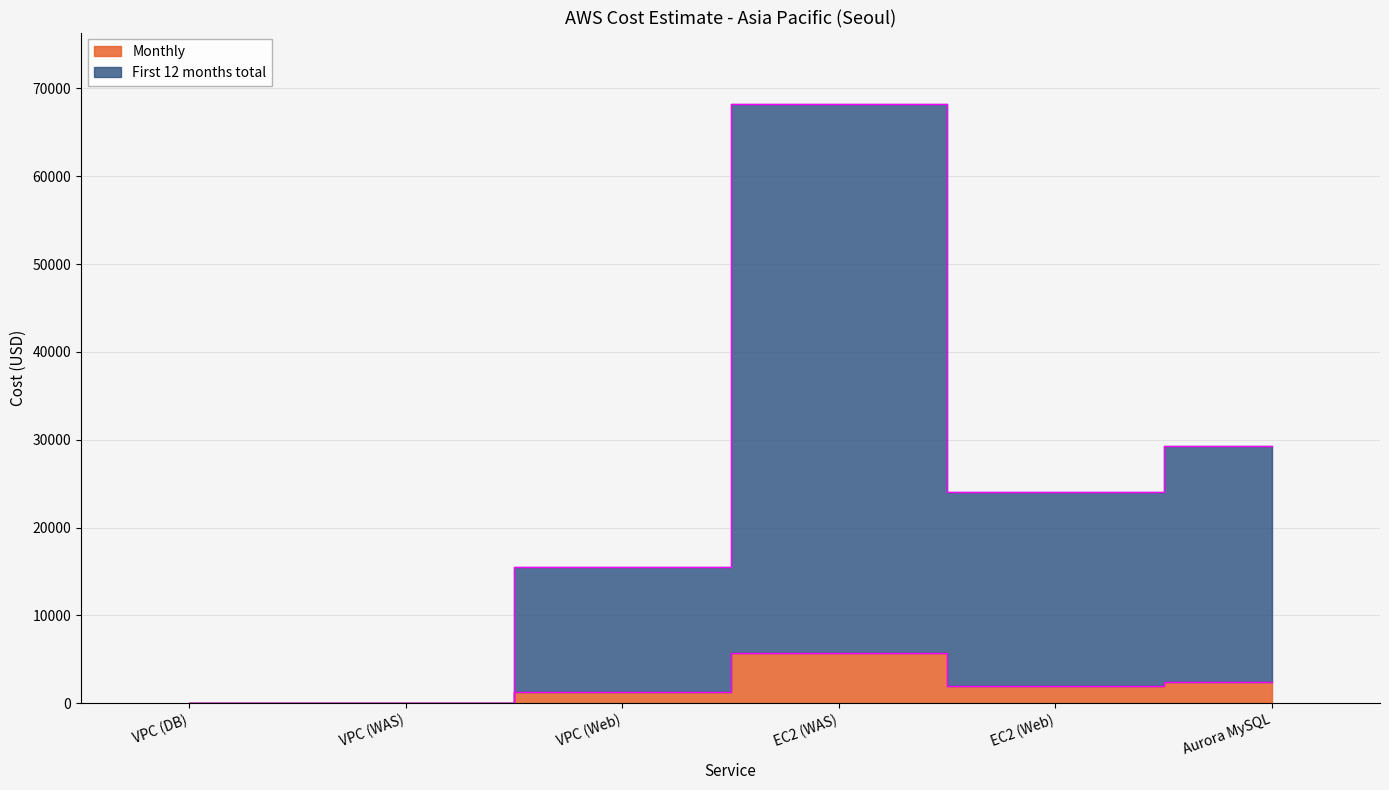

At which category does the chart reach its minimum across all series?

VPC (DB)